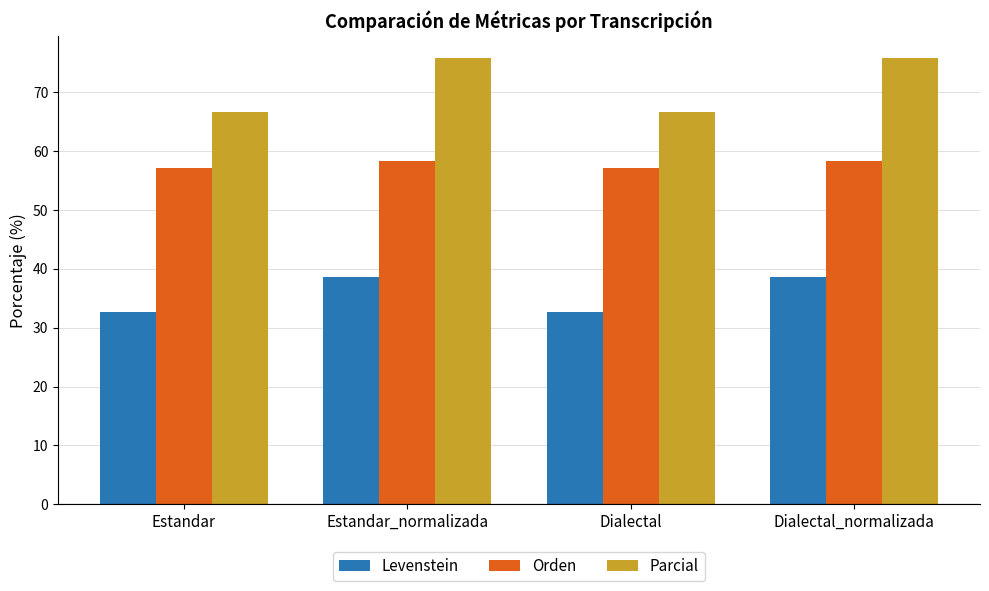

What is the value of the Orden bar at the 1st from the left?

57.1